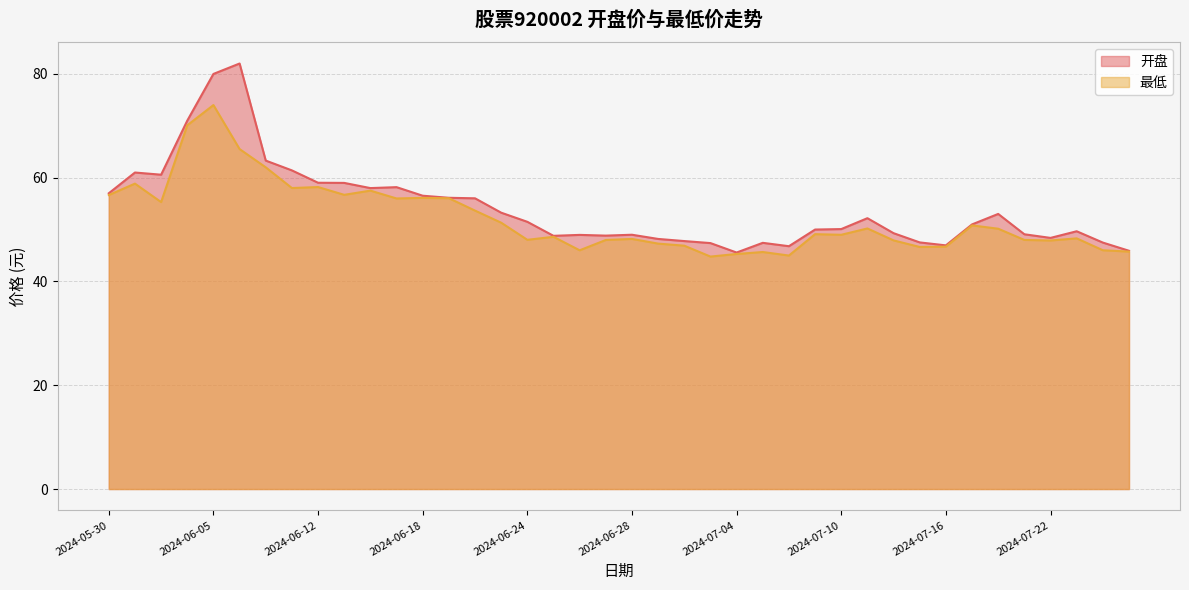

Count the number of categories in the chart.

40